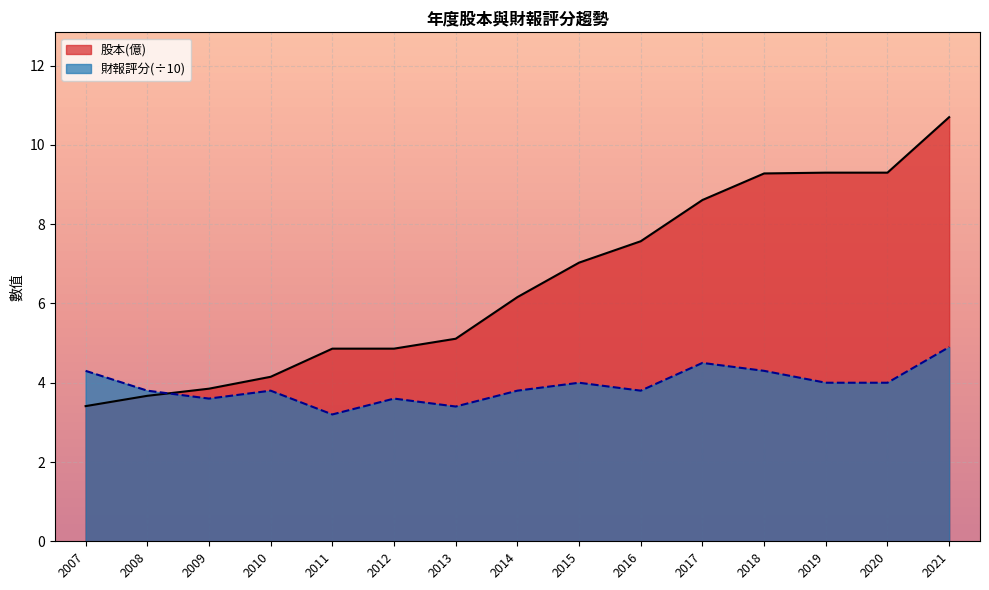

Which series has the largest total across all categories?

股本(億)